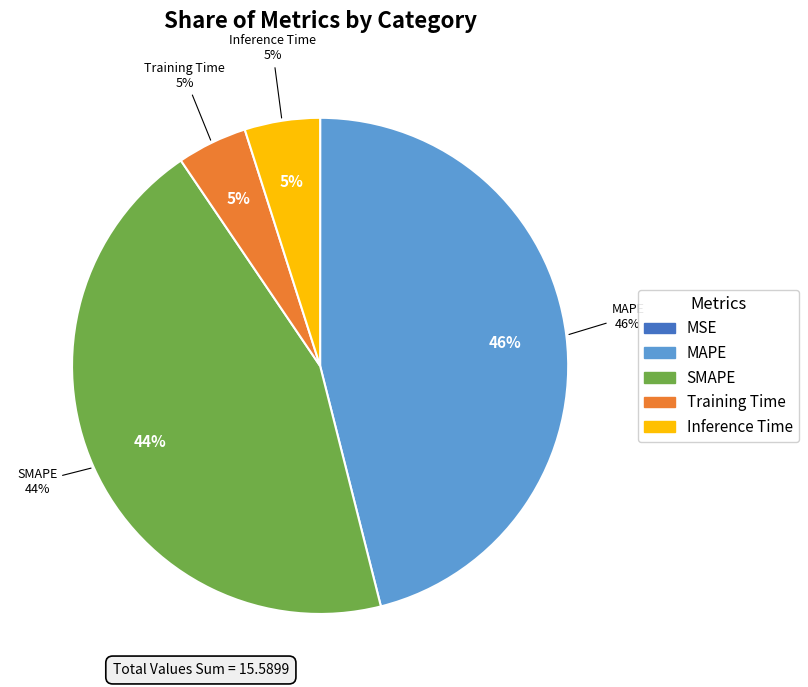

What percentage is the SMAPE slice, to the nearest percent?

44%